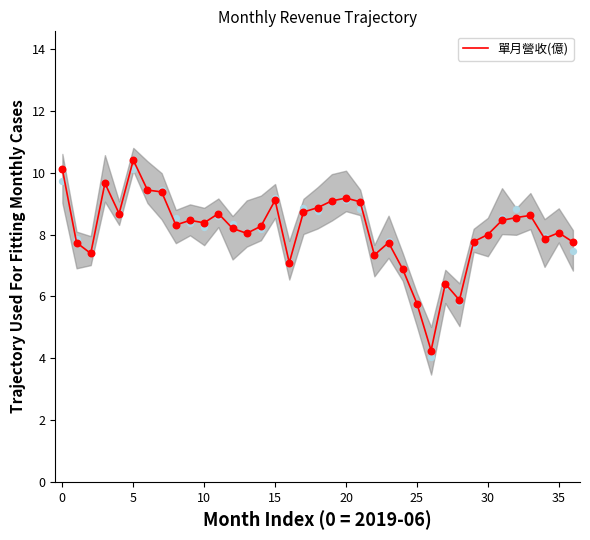

What is the change in value from 11 to 27?

-2.3